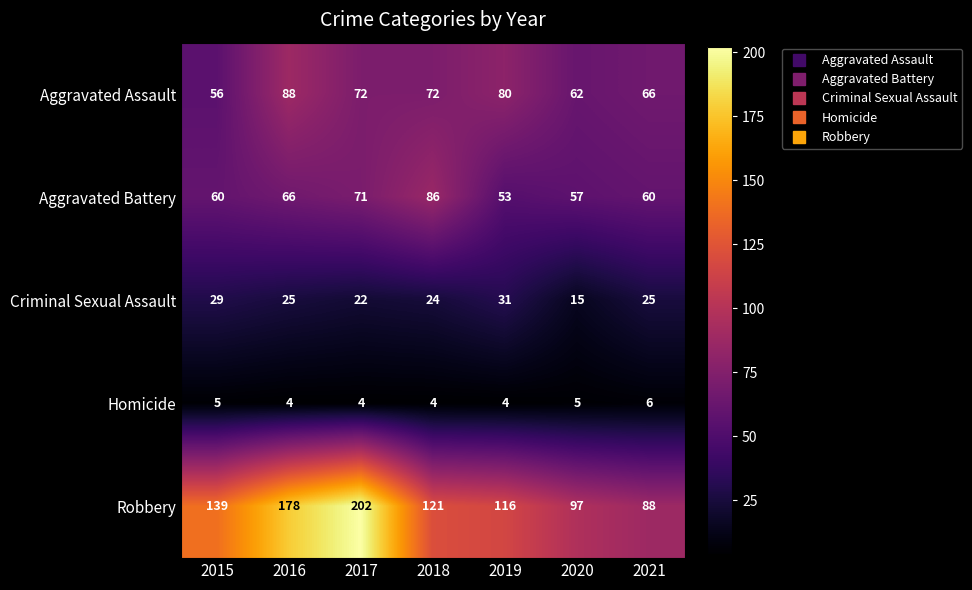

At 2018, list the series in order from smallest to largest.

Homicide, Criminal Sexual Assault, Aggravated Assault, Aggravated Battery, Robbery